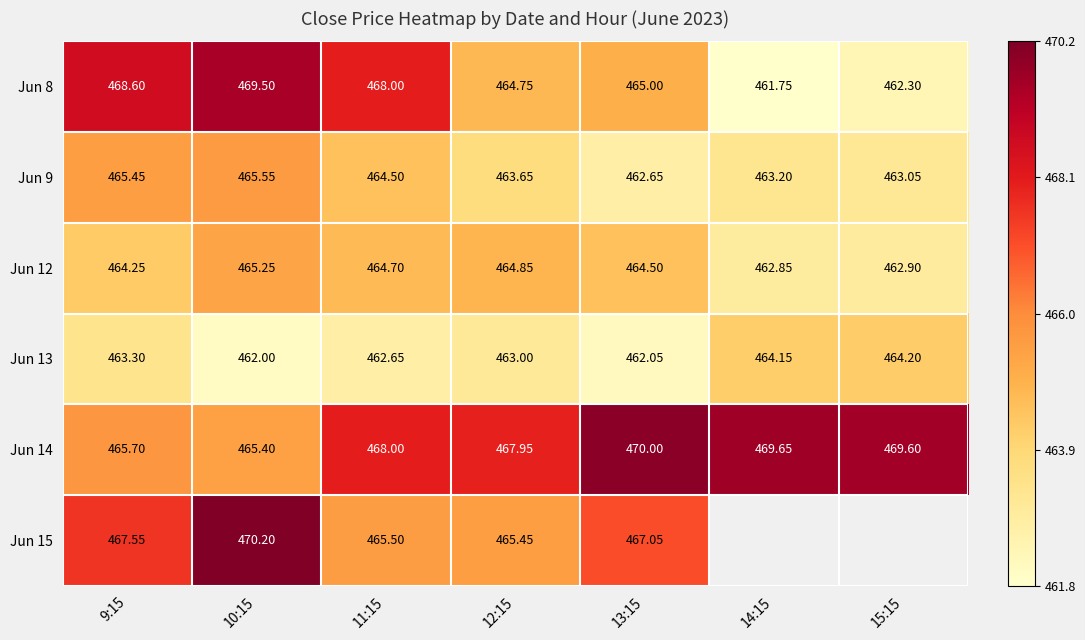

Read the Jun 14 value at 9:15.

465.7